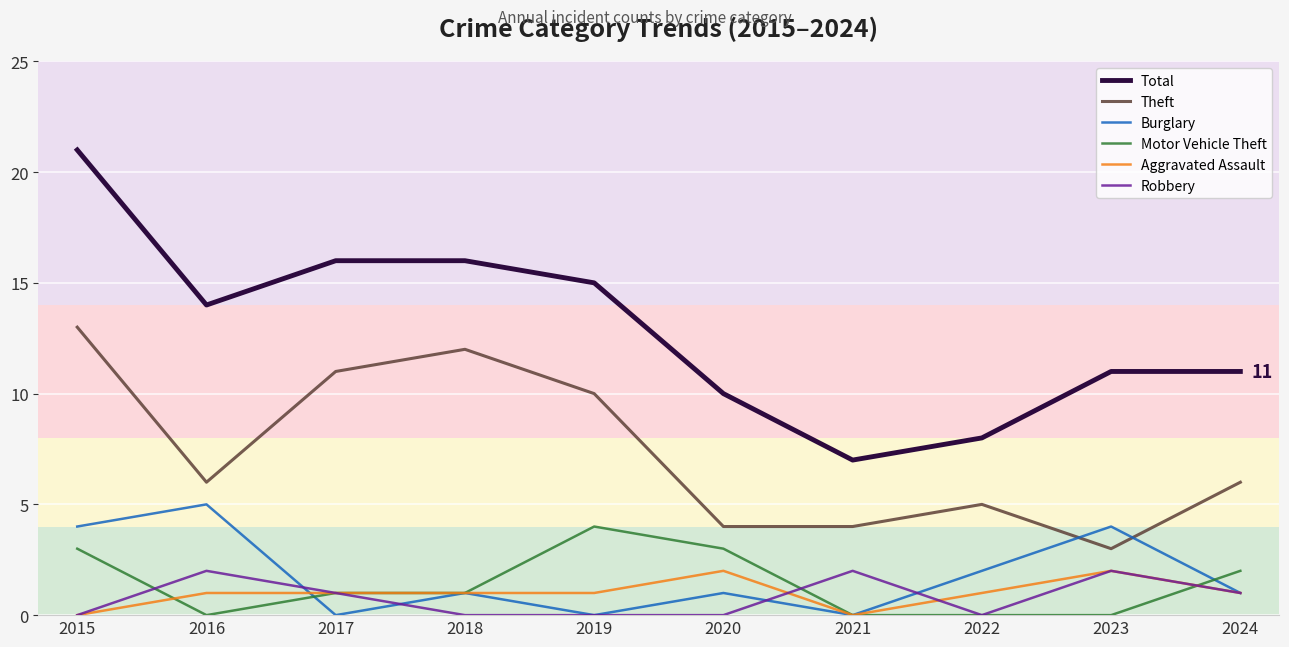

What is the average value of the Burglary series?

2